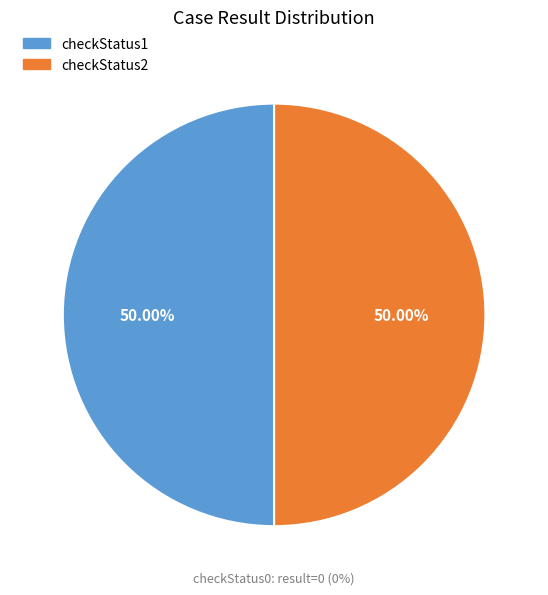

How many segments does this pie chart have?

2